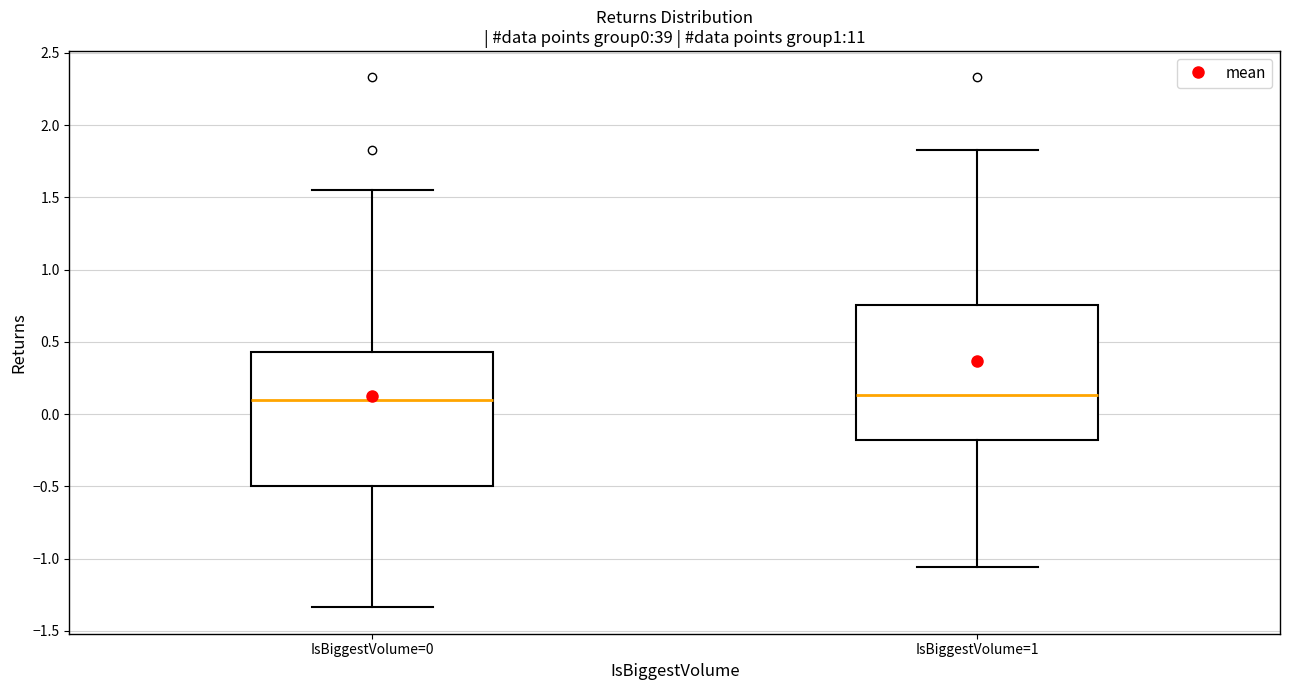

Where does the upper whisker of the box for IsBiggestVolume=0 end on the y-axis? The values are not printed on the chart, so give them approximately, as read against the axis.

1.55